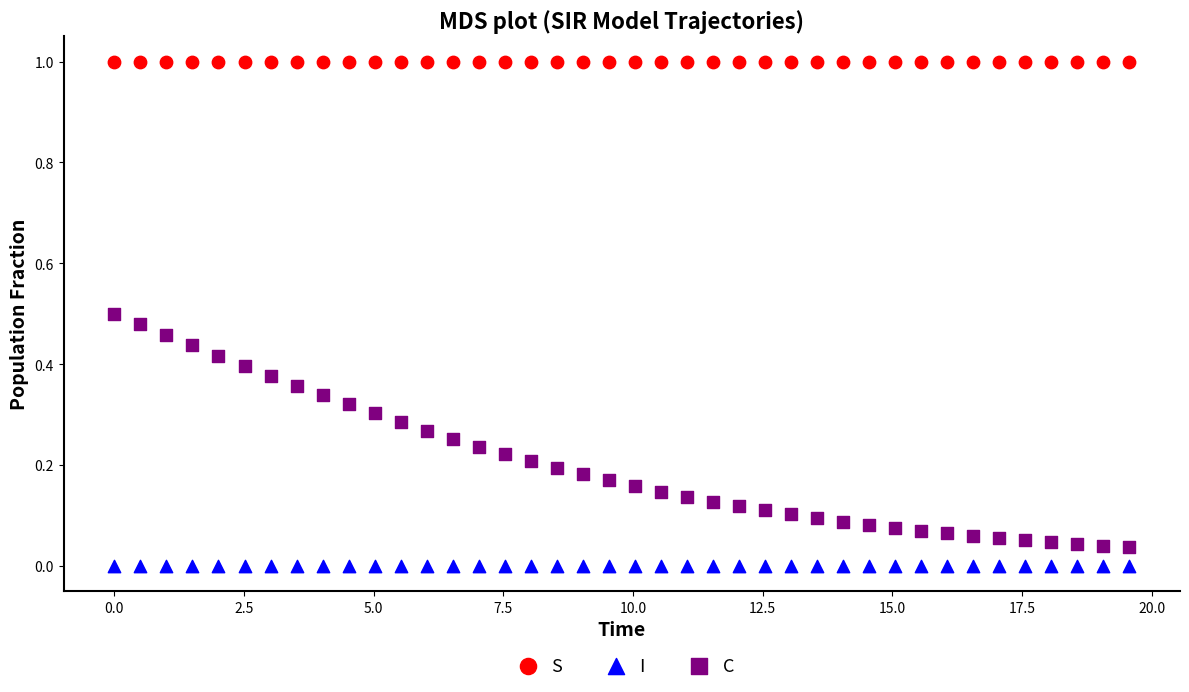

What are all the series names shown in the legend?

S, I, C